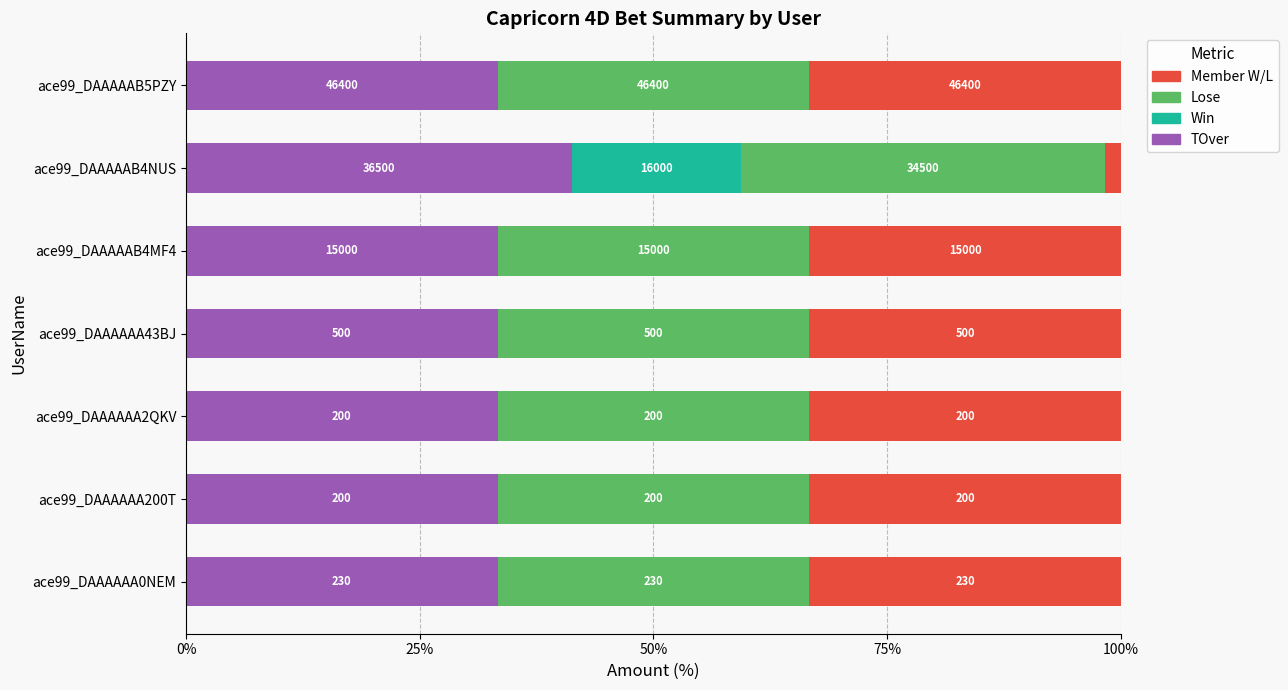

Which series has the widest spread of values?

Member W/L